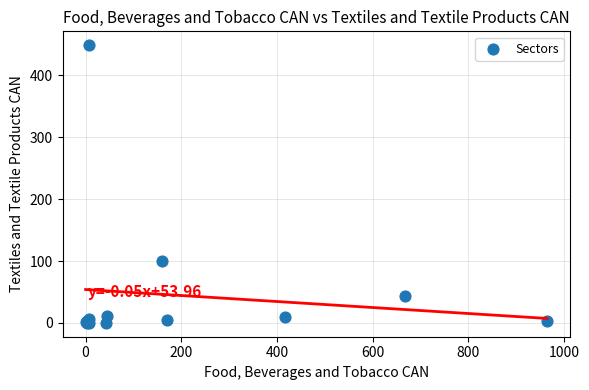

What Y value in the scatter plot is closest to 224?

100.5